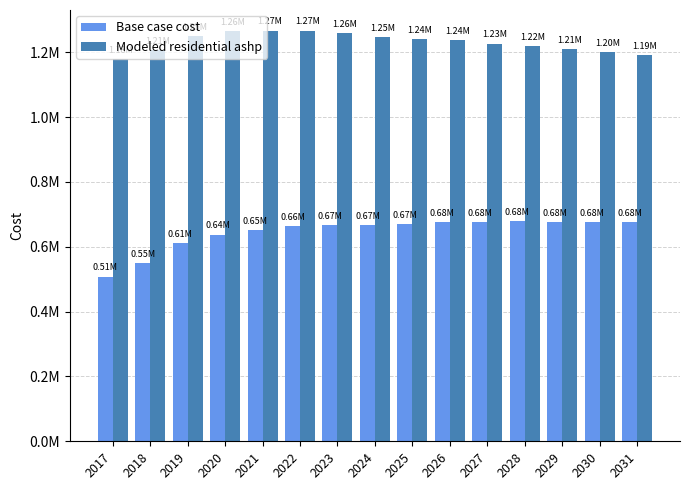

Reading left to right, what are all the values shown in this chart?

Base case cost: 507809.9	550703.7	610117.7	637525.5	652453.4	663650.6	667860.4	665887.8	669653.1	676467.6	675130.6	678229.1	676195.7	677310.3	676105.1
Modeled residential ashp: 1179670.2	1207266.2	1249985.9	1263918.4	1266768.7	1266455.0	1260045.2	1247678.8	1241270.6	1237796.7	1226546.6	1220102.4	1208561.6	1200694.6	1190203.9